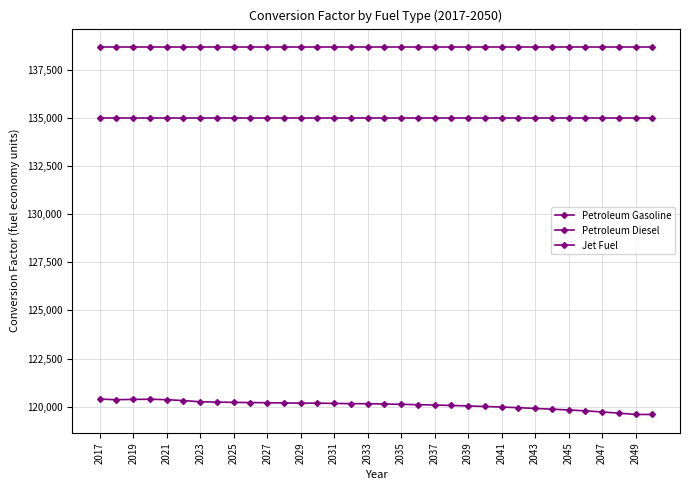

What is the greatest value displayed?

138690.5